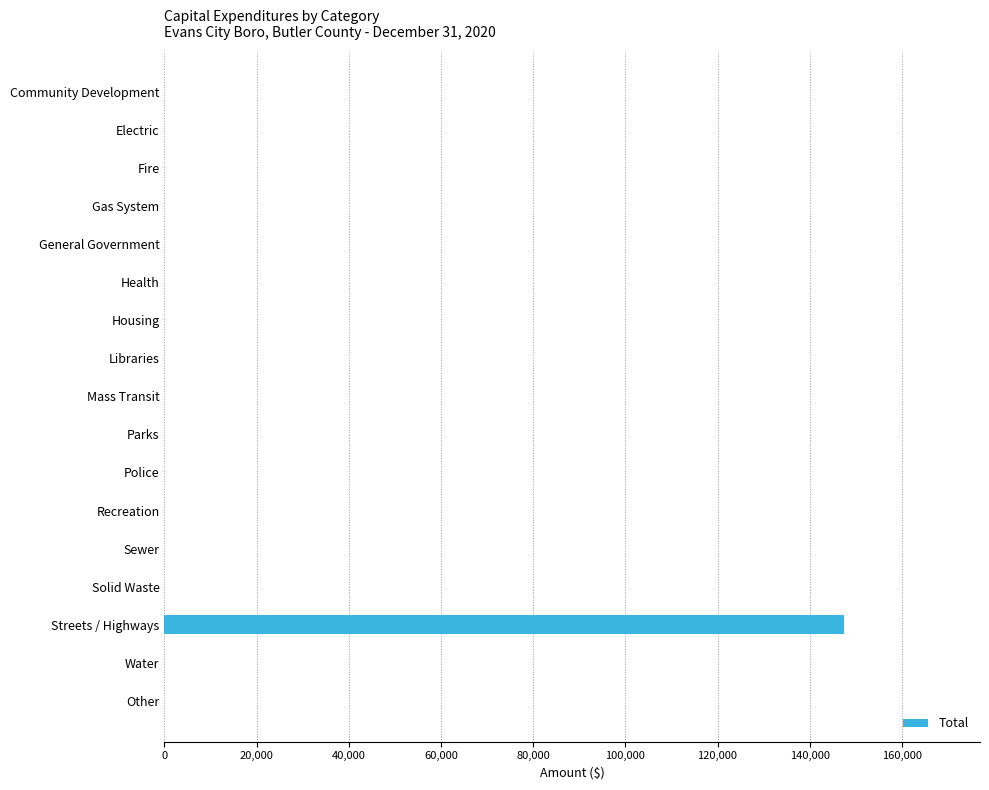

The chart shows a value of 83331 at Parks. True or false?

False